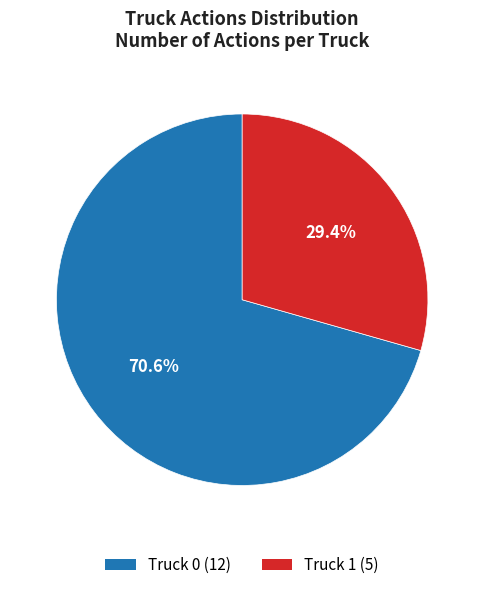

How many segments does this pie chart have?

2